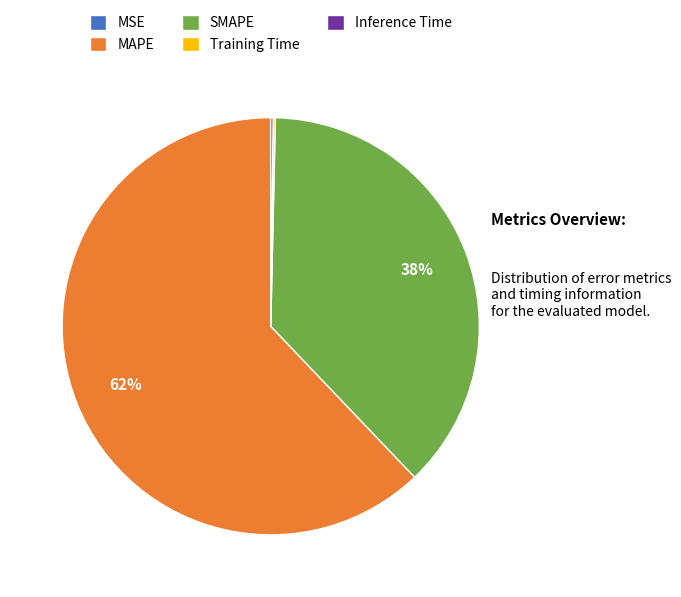

What is the largest slice in the pie chart?

MAPE